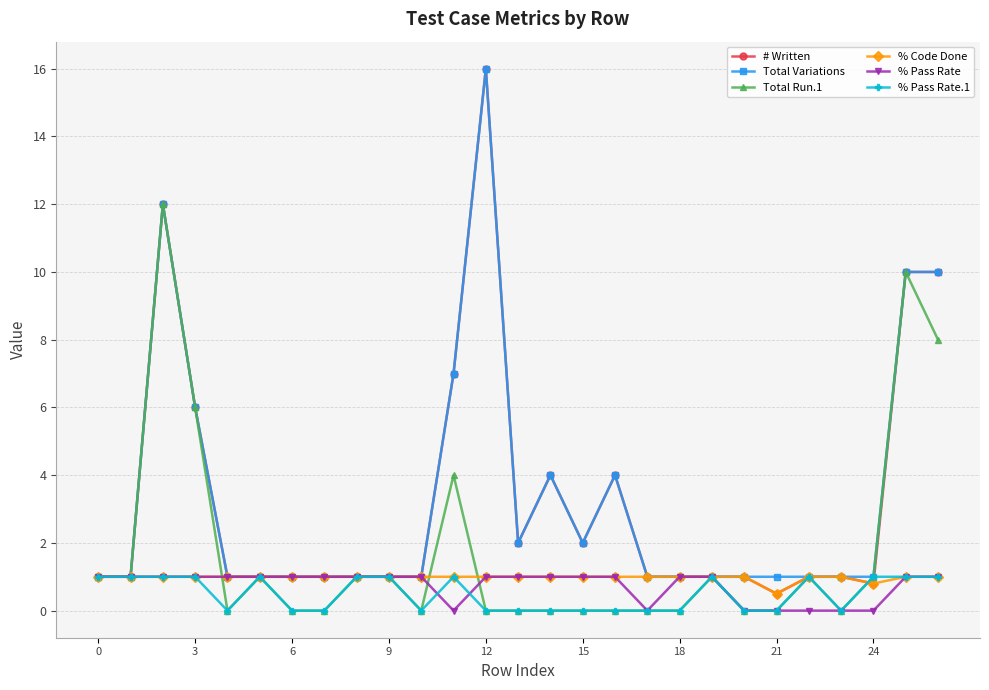

Reading left to right, transcribe all the data shown in this chart.

# Written: 1.0	1.0	12.0	6.0	1.0	1.0	1.0	1.0	1.0	1.0	1.0	7.0	16.0	2.0	4.0	2.0	4.0	1.0	1.0	1.0	1.0	0.5	1.0	1.0	0.8	10.0	10.0
Total Variations: 1.0	1.0	12.0	6.0	1.0	1.0	1.0	1.0	1.0	1.0	1.0	7.0	16.0	2.0	4.0	2.0	4.0	1.0	1.0	1.0	1.0	1.0	1.0	1.0	1.0	10.0	10.0
Total Run.1: 1.0	1.0	12.0	6.0	0.0	1.0	0.0	0.0	1.0	1.0	0.0	4.0	0.0	0.0	0.0	0.0	0.0	0.0	0.0	1.0	0.0	0.0	1.0	0.0	1.0	10.0	8.0
% Code Done: 1.0	1.0	1.0	1.0	1.0	1.0	1.0	1.0	1.0	1.0	1.0	1.0	1.0	1.0	1.0	1.0	1.0	1.0	1.0	1.0	1.0	0.5	1.0	1.0	0.8	1.0	1.0
% Pass Rate: 1.0	1.0	1.0	1.0	1.0	1.0	1.0	1.0	1.0	1.0	1.0	0.0	1.0	1.0	1.0	1.0	1.0	0.0	1.0	1.0	0.0	0.0	0.0	0.0	0.0	1.0	1.0
% Pass Rate.1: 1.0	1.0	1.0	1.0	0.0	1.0	0.0	0.0	1.0	1.0	0.0	1.0	0.0	0.0	0.0	0.0	0.0	0.0	0.0	1.0	0.0	0.0	1.0	0.0	1.0	1.0	1.0